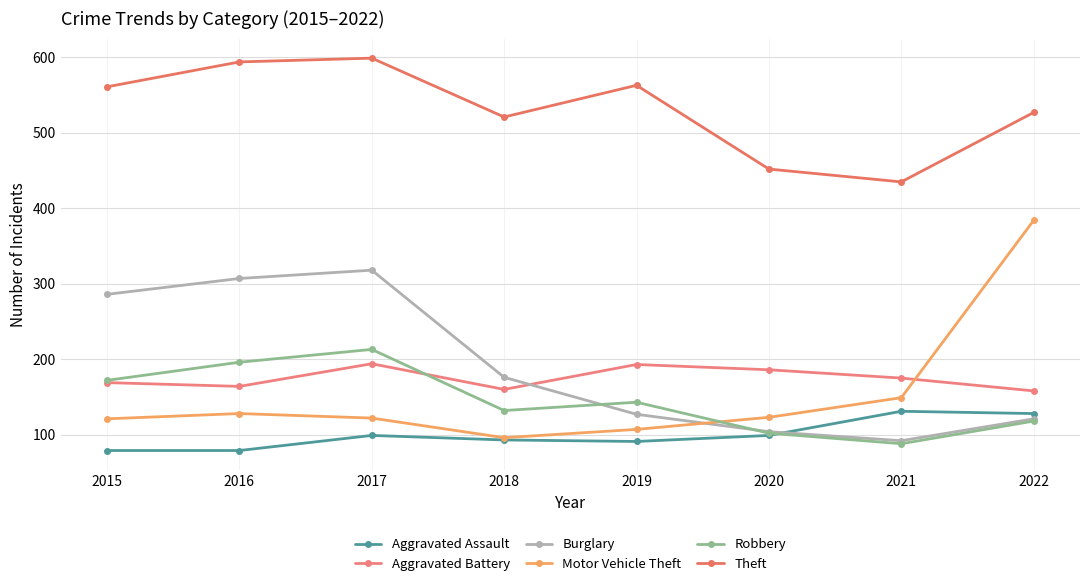

The value of Aggravated Assault at 2018 is 93. True or false?

True